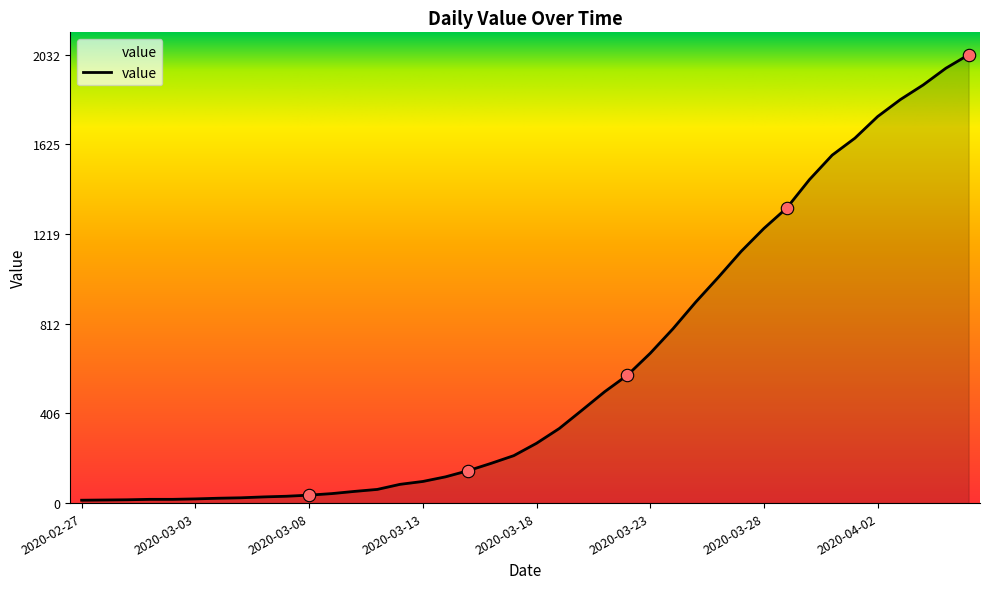

What is the greatest value displayed?

2032